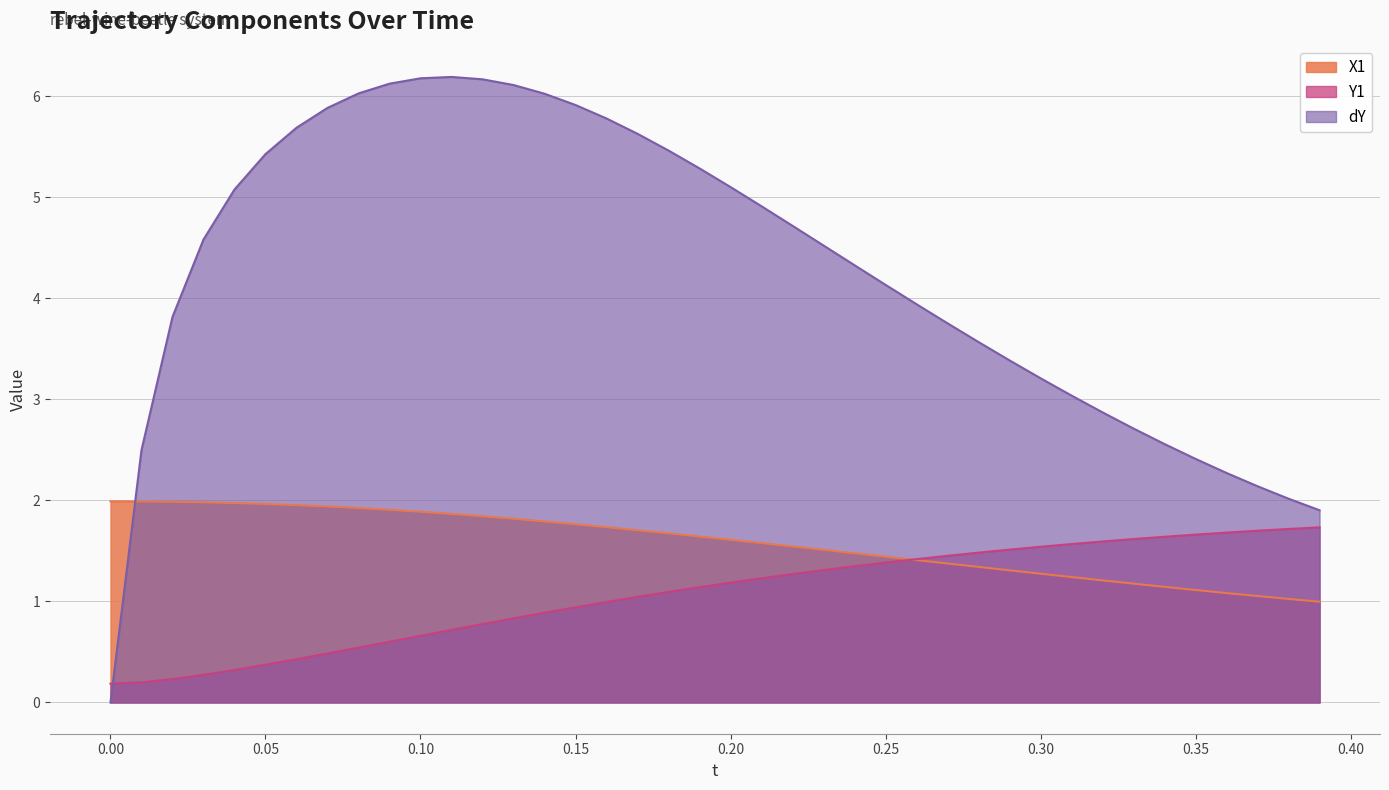

The value of dY at 13 is 10.8. True or false?

False